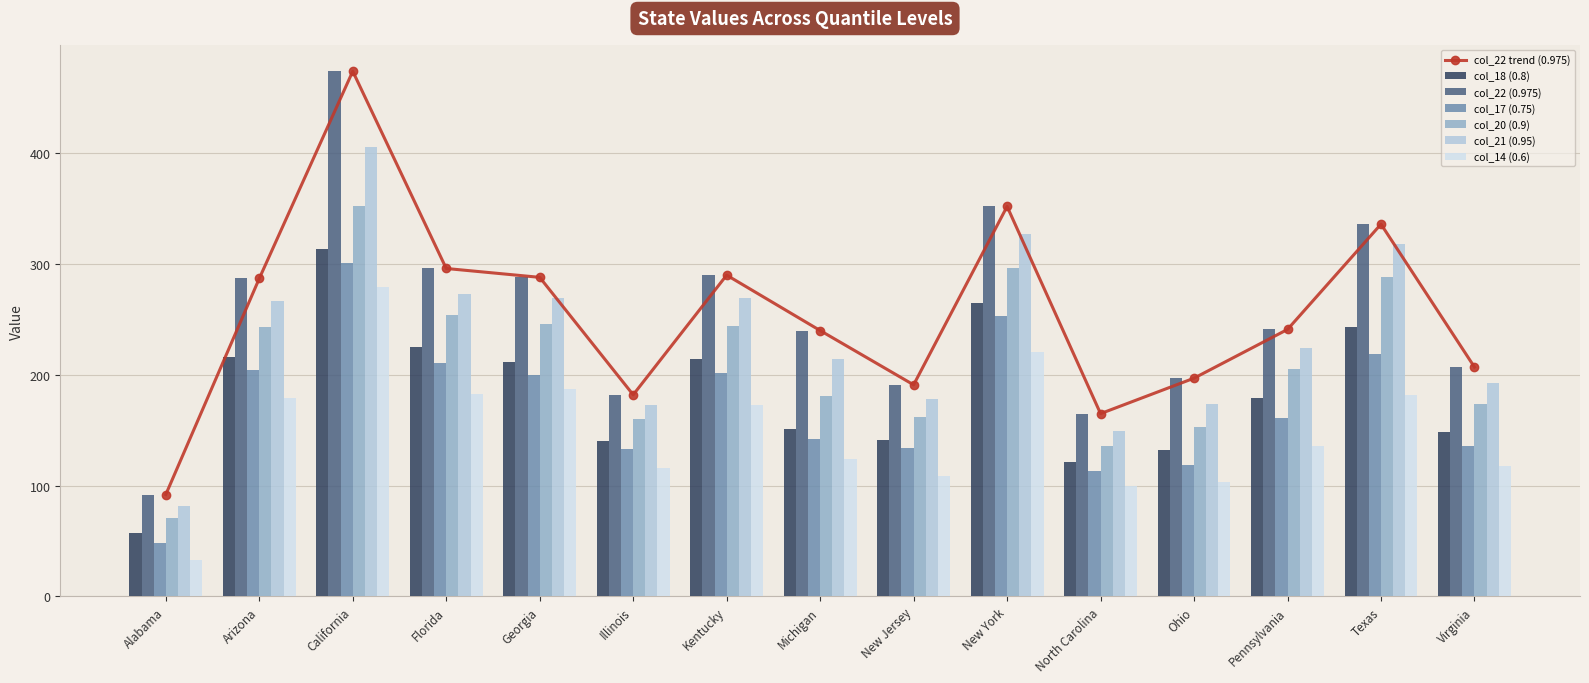

At which label is col_22 (0.975) closest to 283?

Arizona